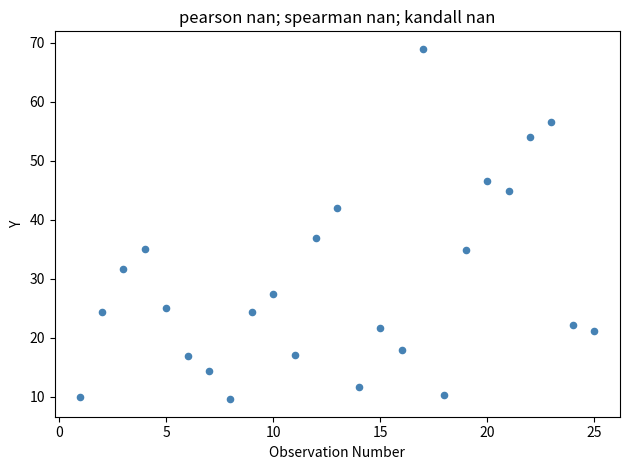

What is the range of X values (max minus min)?

24.0